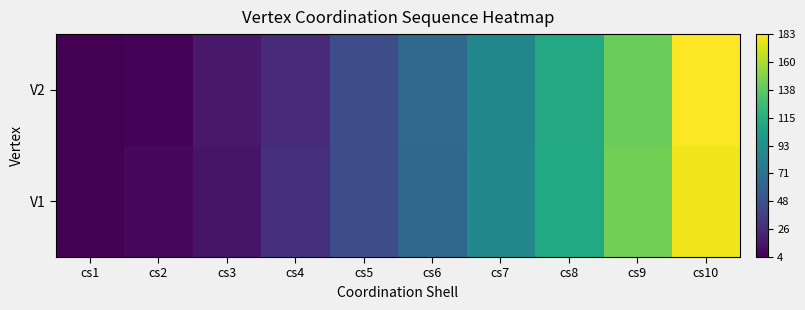

Which has a higher value, cs4 or cs5?

cs5